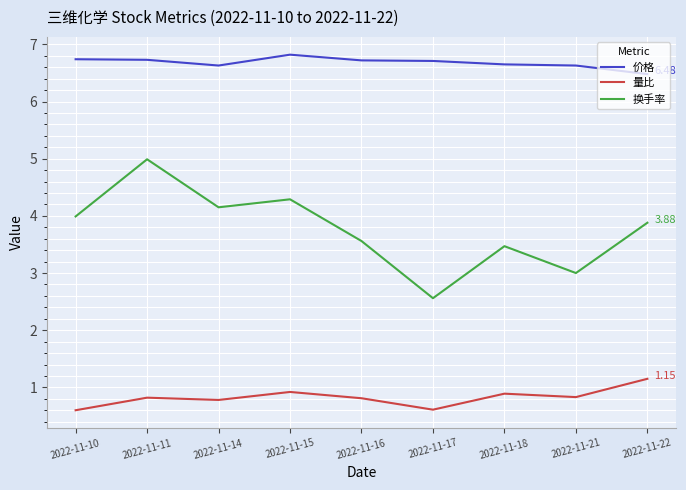

What is the spread (max minus min) of values at 2022-11-11?

5.9